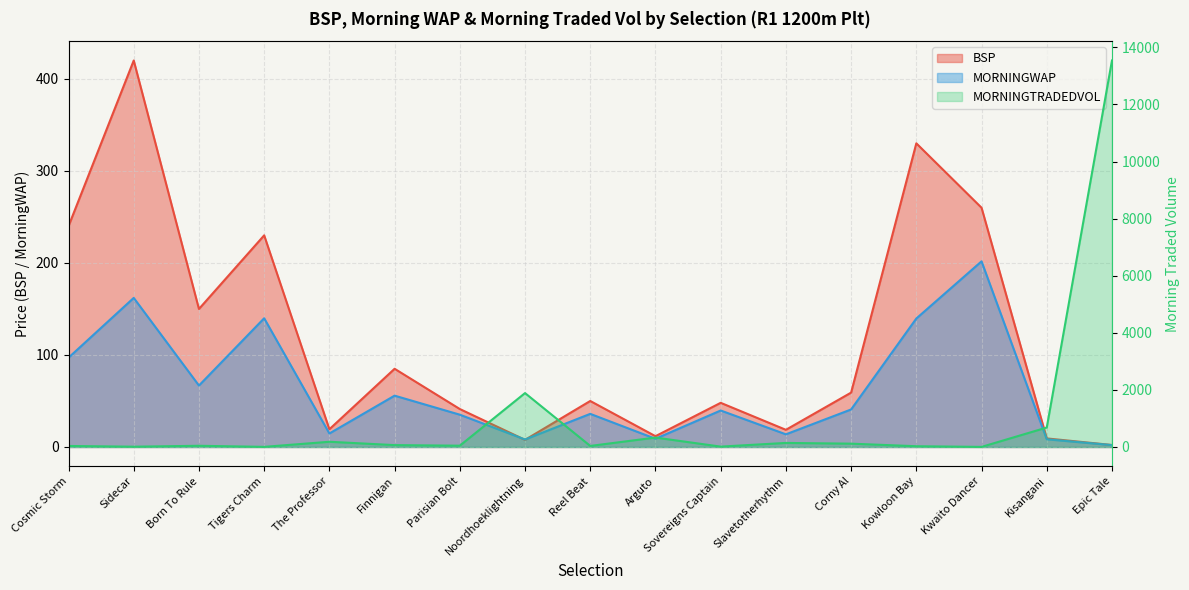

What position from the right is Corny Al?

5